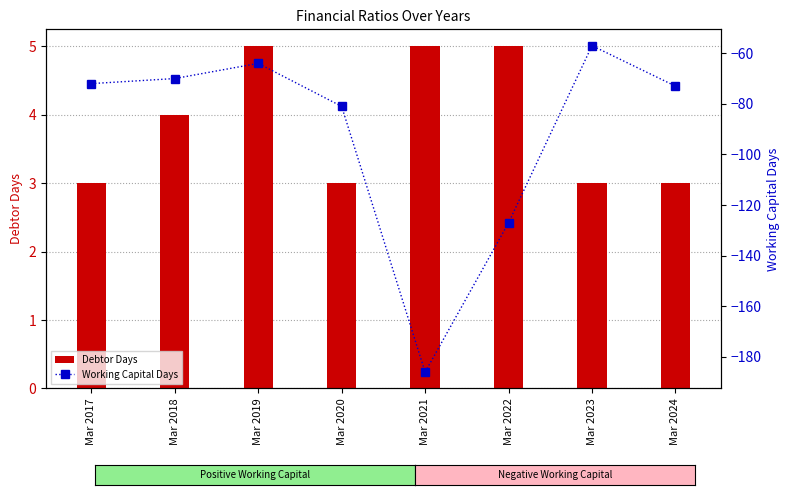

Rank the series by their maximum value, from lowest to highest.

Working Capital Days, Debtor Days